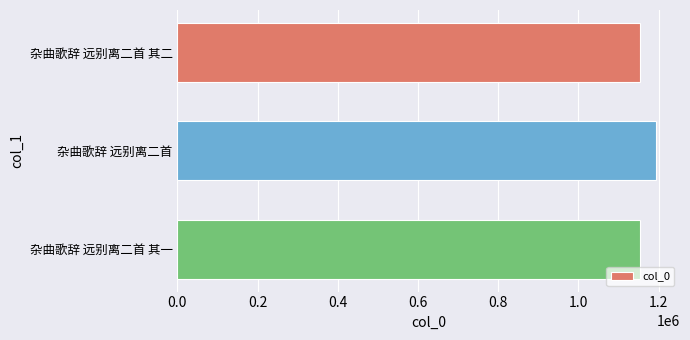

How many bars are there in total?

3